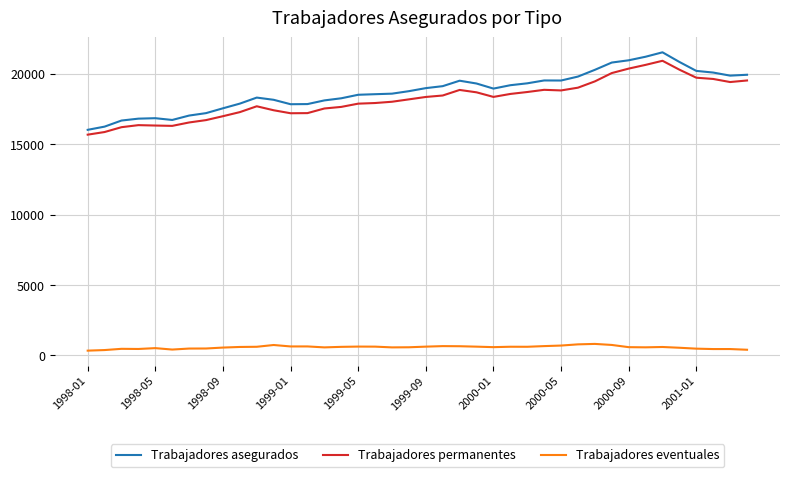

True or false: Trabajadores permanentes and Trabajadores eventuales intersect in this chart.

False